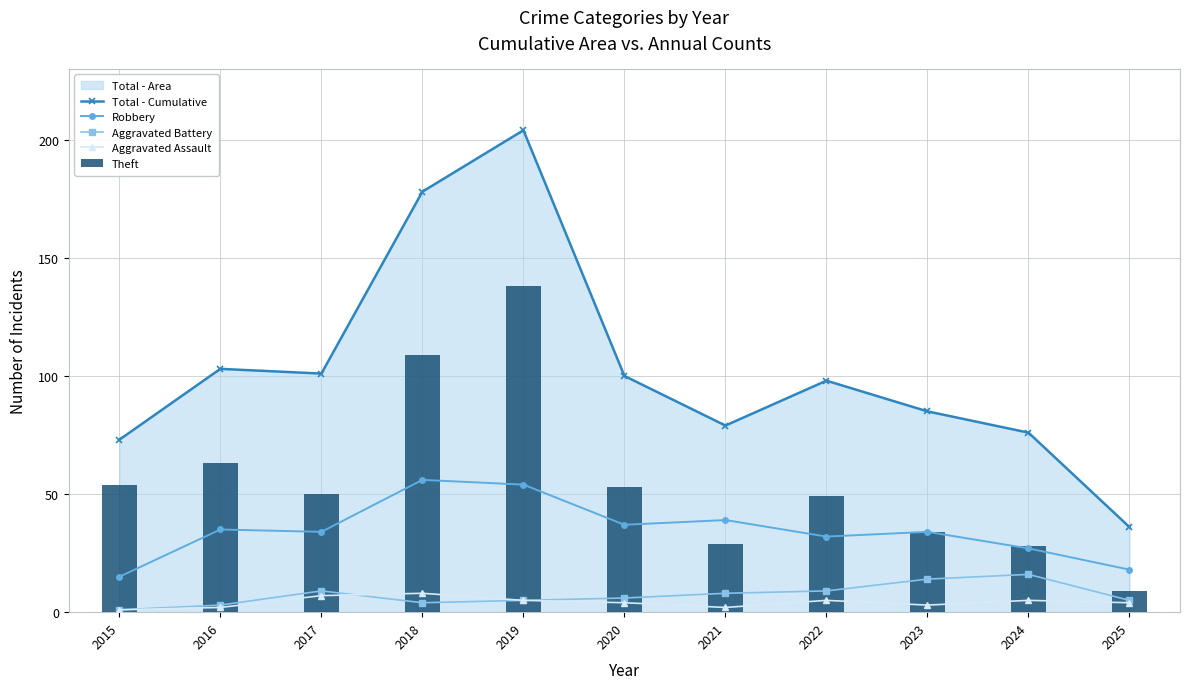

Where is Aggravated Assault nearest to the value 4?

2020